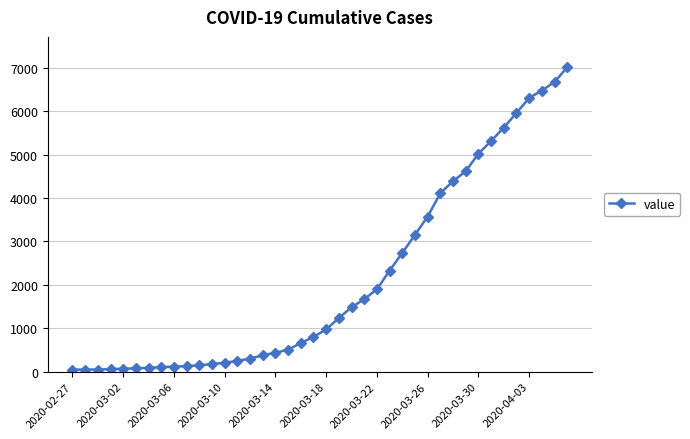

What is the value of the 20th point from the left?

802